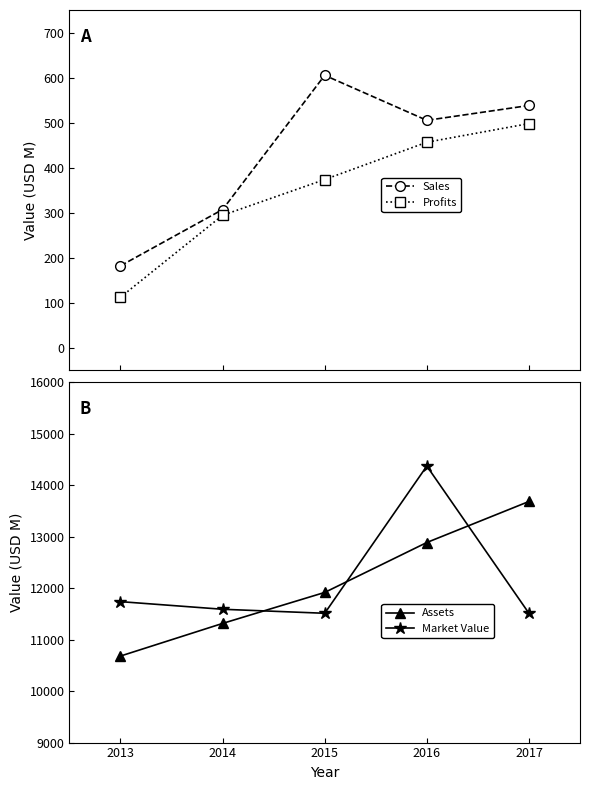

True or false: Market Value and Profits intersect in this chart.

False